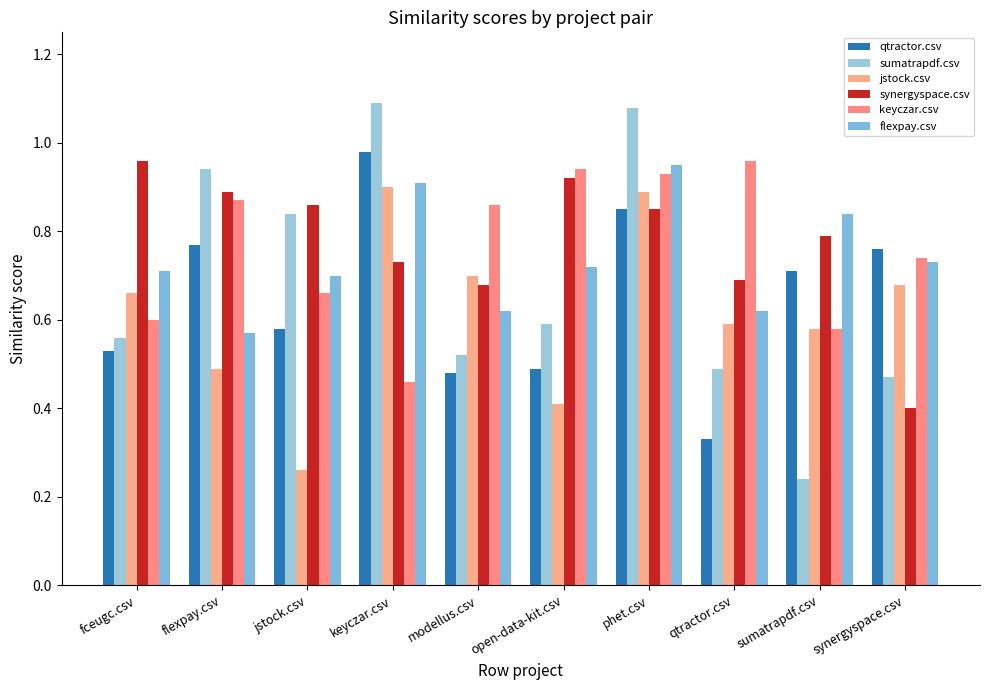

At which label is flexpay.csv closest to 0?

flexpay.csv